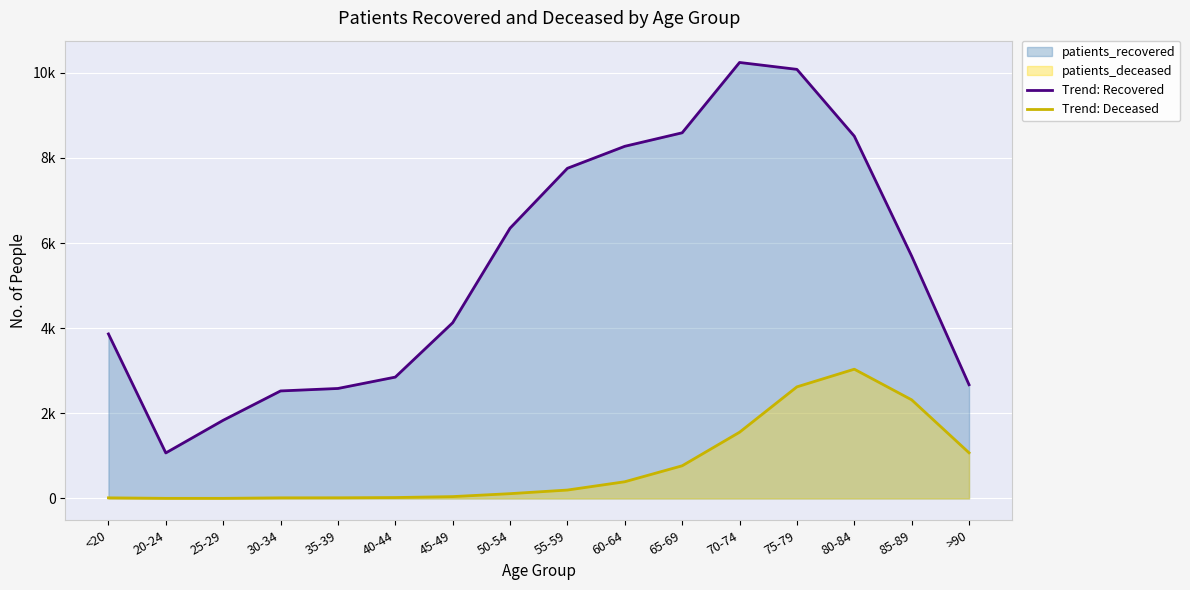

Reading left to right, transcribe all the data shown in this chart.

Trend: Recovered: <20=3865	20-24=1070	25-29=1837	30-34=2526	35-39=2584	40-44=2851	45-49=4128	50-54=6349	55-59=7756	60-64=8273	65-69=8590	70-74=10242	75-79=10080	80-84=8511	85-89=5693	>90=2672
Trend: Deceased: <20=15	20-24=3	25-29=3	30-34=15	35-39=16	40-44=22	45-49=44	50-54=113	55-59=198	60-64=393	65-69=768	70-74=1556	75-79=2622	80-84=3037	85-89=2317	>90=1073